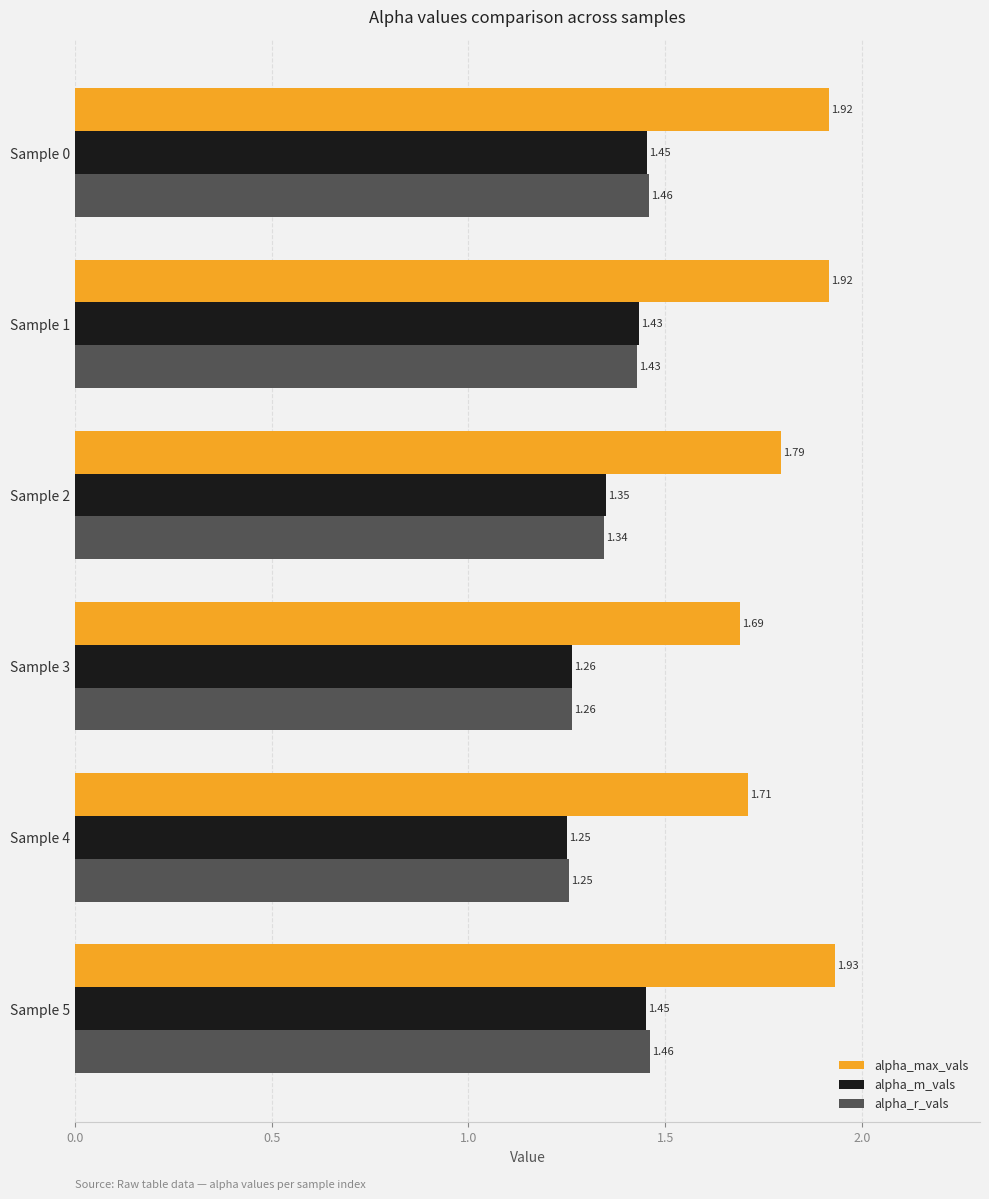

Where is alpha_max_vals nearest to the value 1?

Sample 3